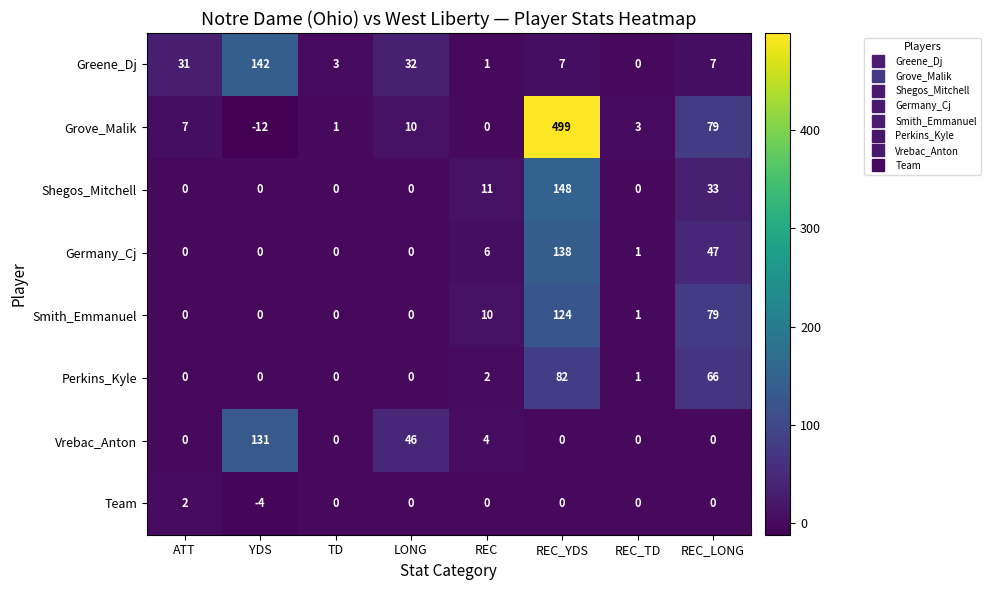

List the series in order of their peak value, lowest first.

Team, Perkins_Kyle, Smith_Emmanuel, Vrebac_Anton, Germany_Cj, Greene_Dj, Shegos_Mitchell, Grove_Malik